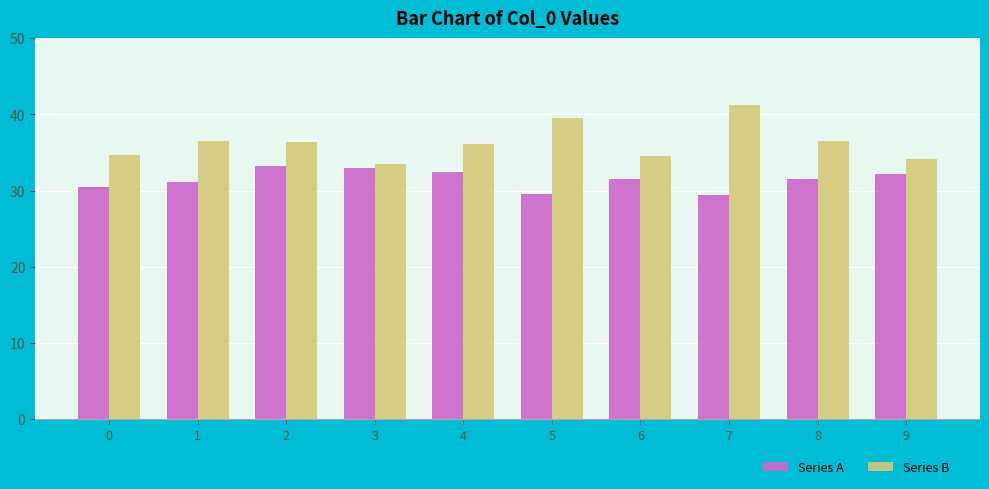

What is the smallest value displayed?

29.5